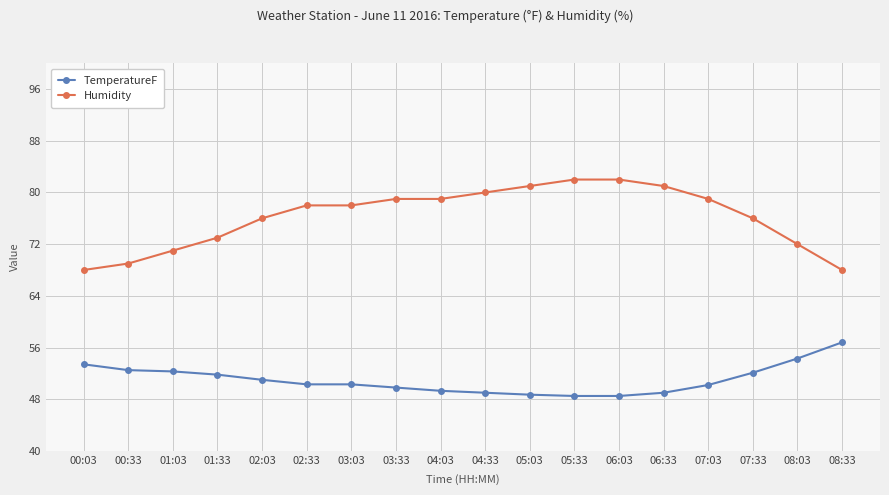

What is the total value across all series at 01:03?

123.3